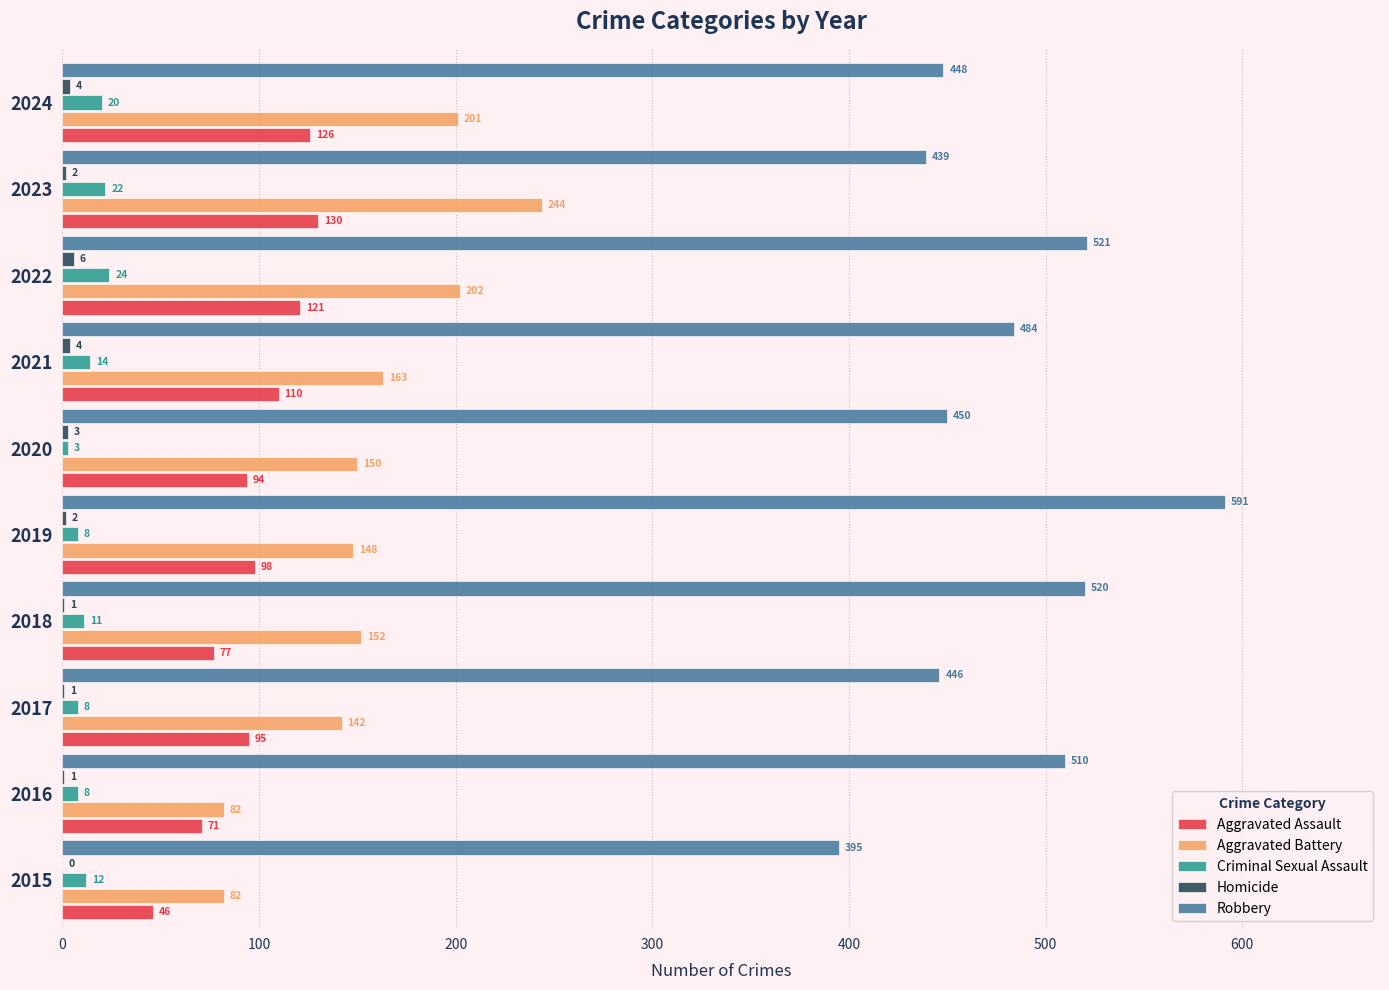

Is it true that Robbery equals 520 at 2018?

True